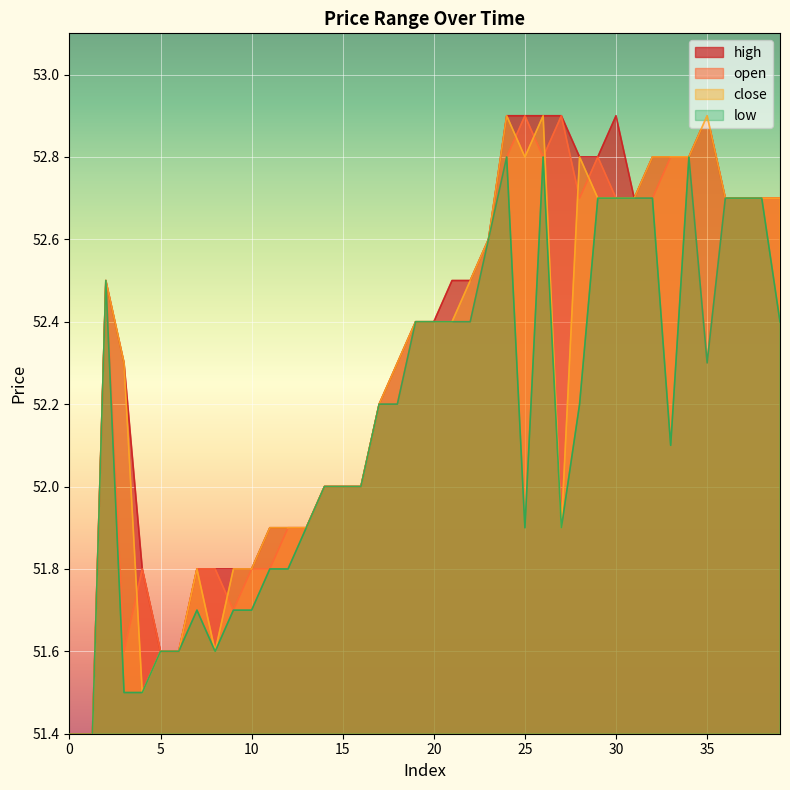

At which category is the sum across all series the highest?

24